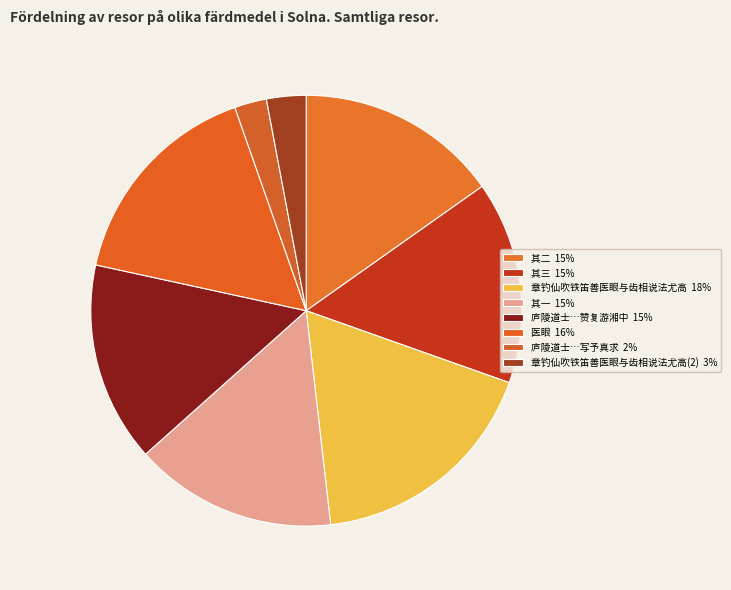

How many slices are in this pie chart?

8